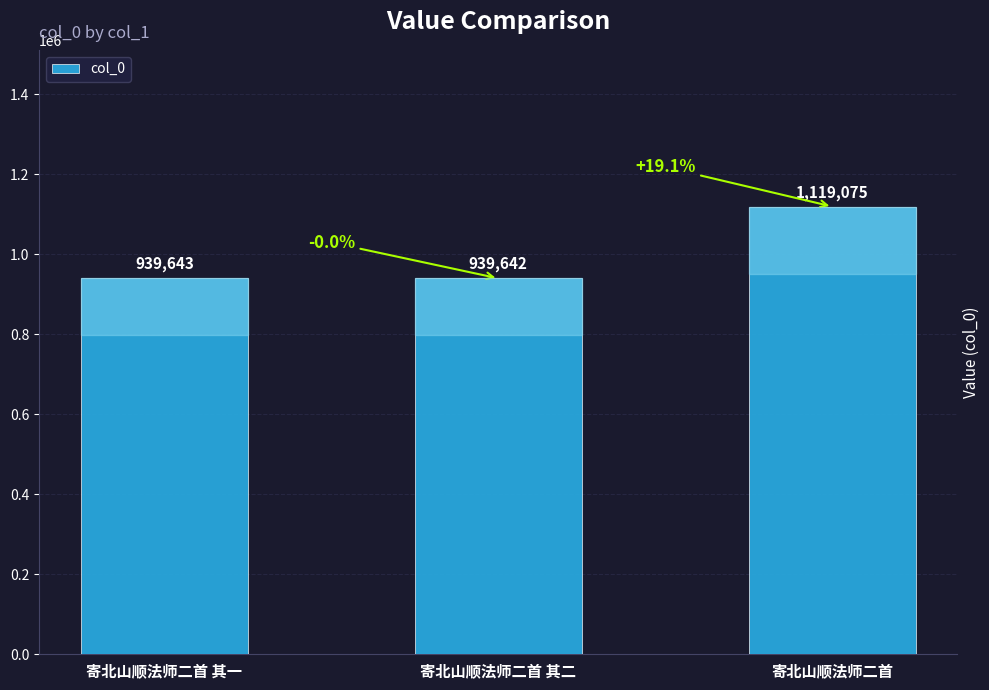

What is the difference between the values at 寄北山顺法师二首 其二 and 寄北山顺法师二首 其一?

1